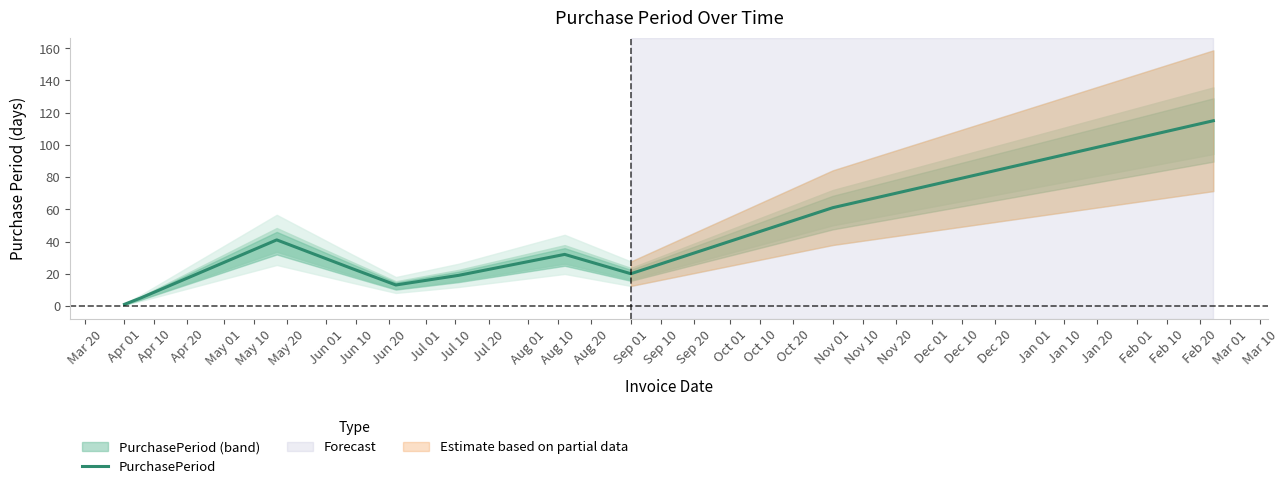

At which label is PurchasePeriod closest to 58?

Nov 01